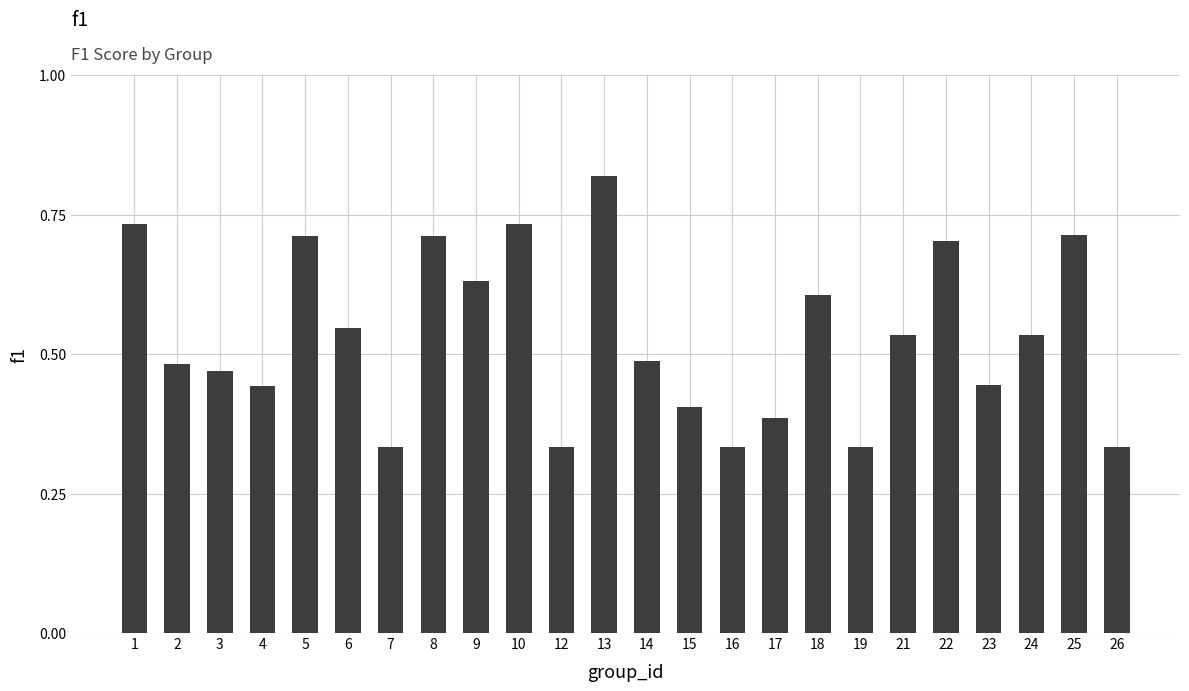

What is the sum of all values?

12.8